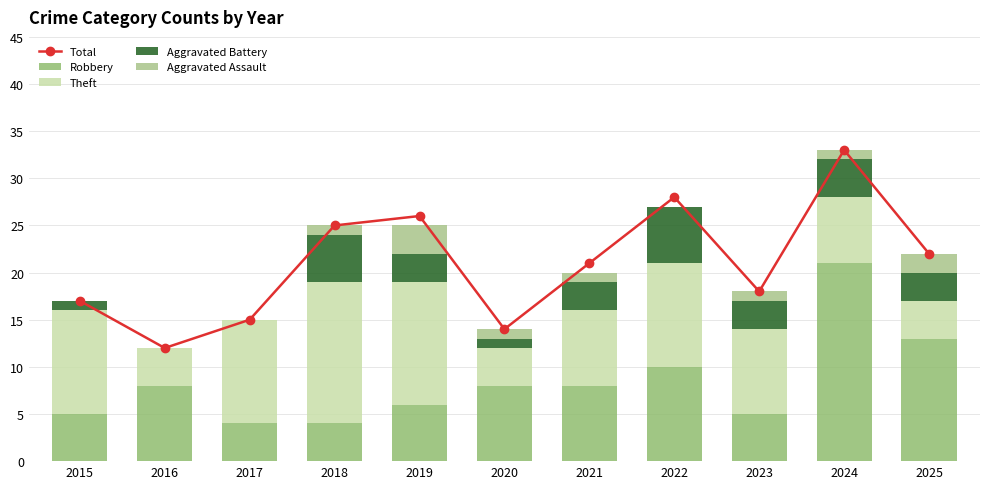

Reading left to right, list all the values displayed in this chart.

Total: 2015=17	2016=12	2017=15	2018=25	2019=26	2020=14	2021=21	2022=28	2023=18	2024=33	2025=22
Robbery: 2015=5	2016=8	2017=4	2018=4	2019=6	2020=8	2021=8	2022=10	2023=5	2024=21	2025=13
Theft: 2015=11	2016=4	2017=11	2018=15	2019=13	2020=4	2021=8	2022=11	2023=9	2024=7	2025=4
Aggravated Battery: 2015=1	2016=0	2017=0	2018=5	2019=3	2020=1	2021=3	2022=6	2023=3	2024=4	2025=3
Aggravated Assault: 2015=0	2016=0	2017=0	2018=1	2019=3	2020=1	2021=1	2022=0	2023=1	2024=1	2025=2